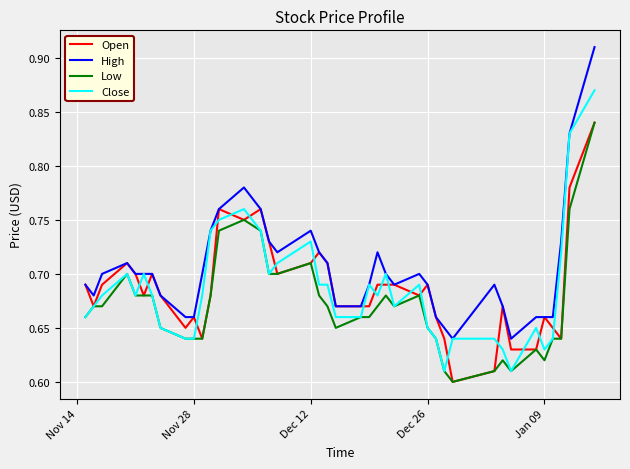

What is the difference between the maximum and minimum values in the High series?

0.3